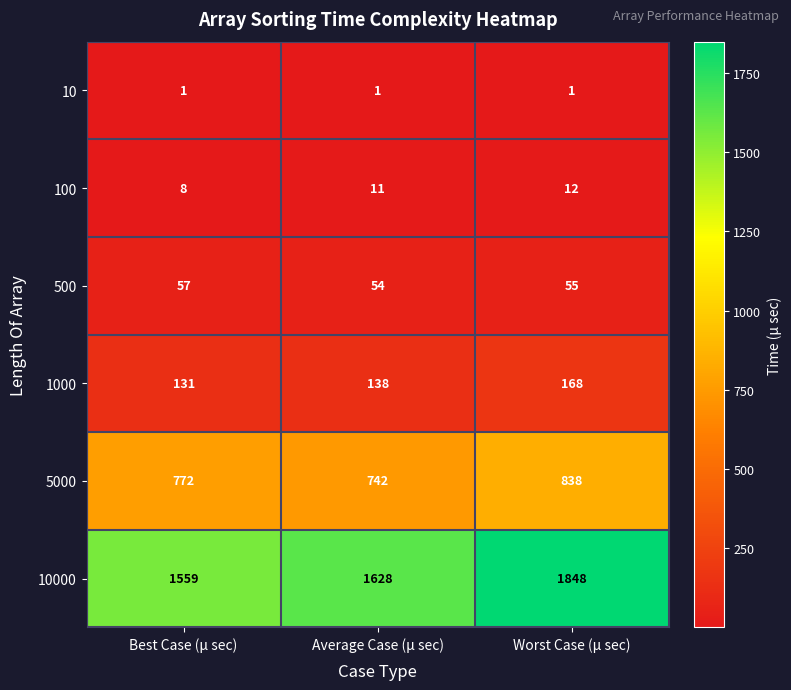

At which label is 1000 closest to 149?

Average Case (μ sec)